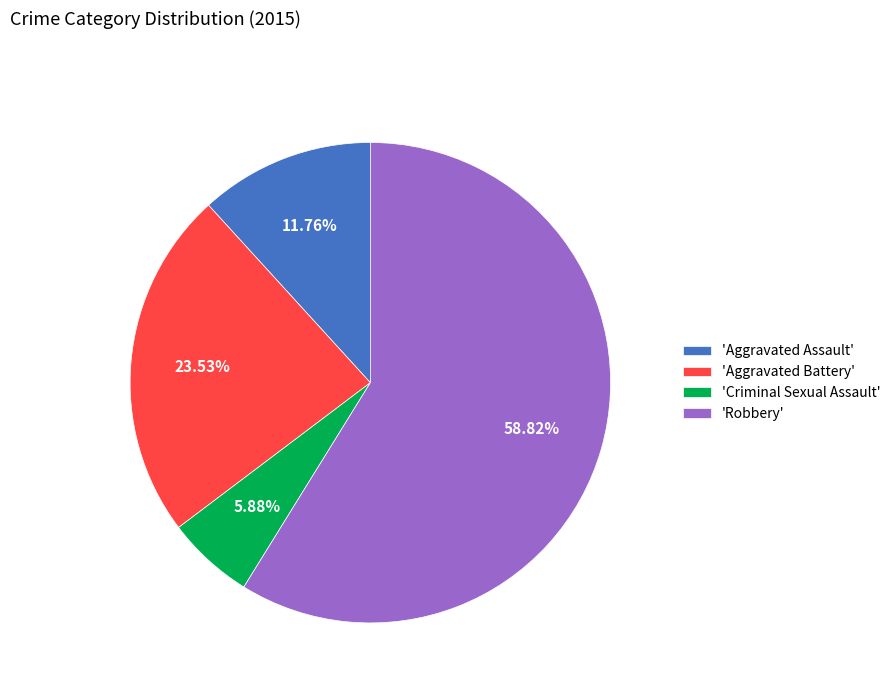

Count the number of slices in the pie.

4